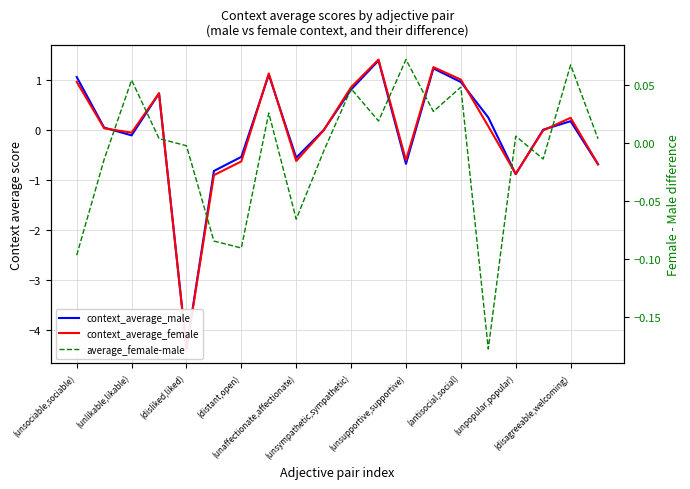

Which label corresponds to the largest value in the chart?

11